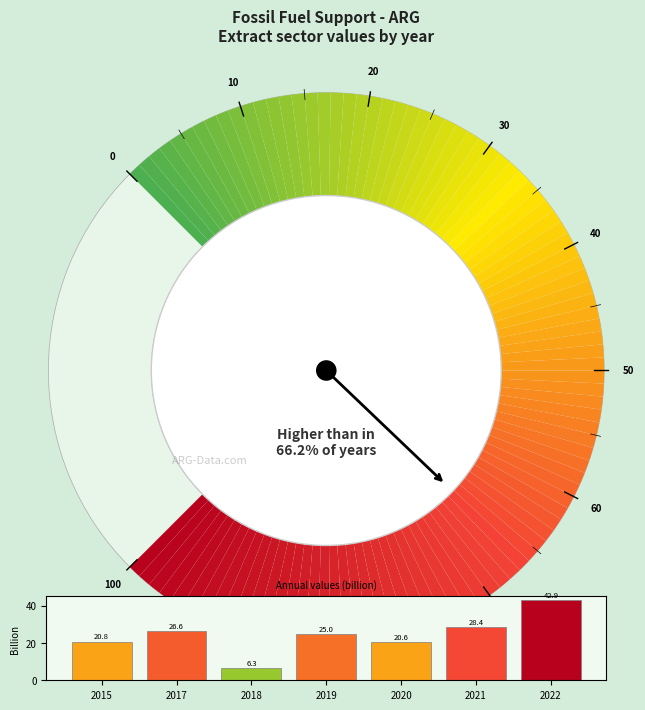

Is 2019 the majority of the pie?

No